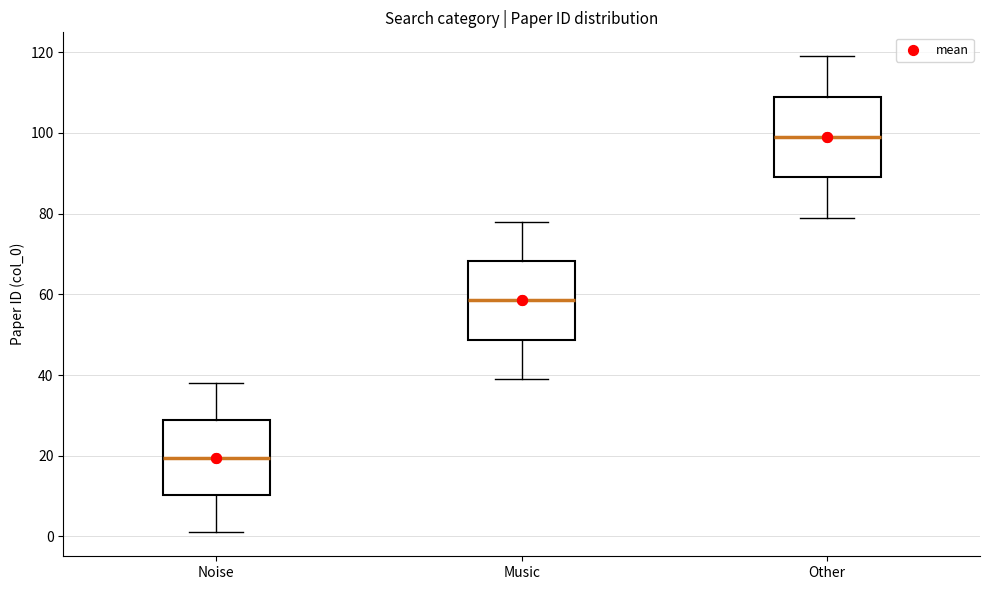

Reading left to right, transcribe this box plot: for each box, give where its median line is, the range the box spans, and where its two whiskers end, as read against the y-axis. The values are not printed on the chart, so give them approximately, as read against the axis.

Noise: median 20, box 10 to 28, whiskers 2 to 38
Music: median 58, box 48 to 68, whiskers 40 to 78
Other: median 100, box 90 to 110, whiskers 80 to 120